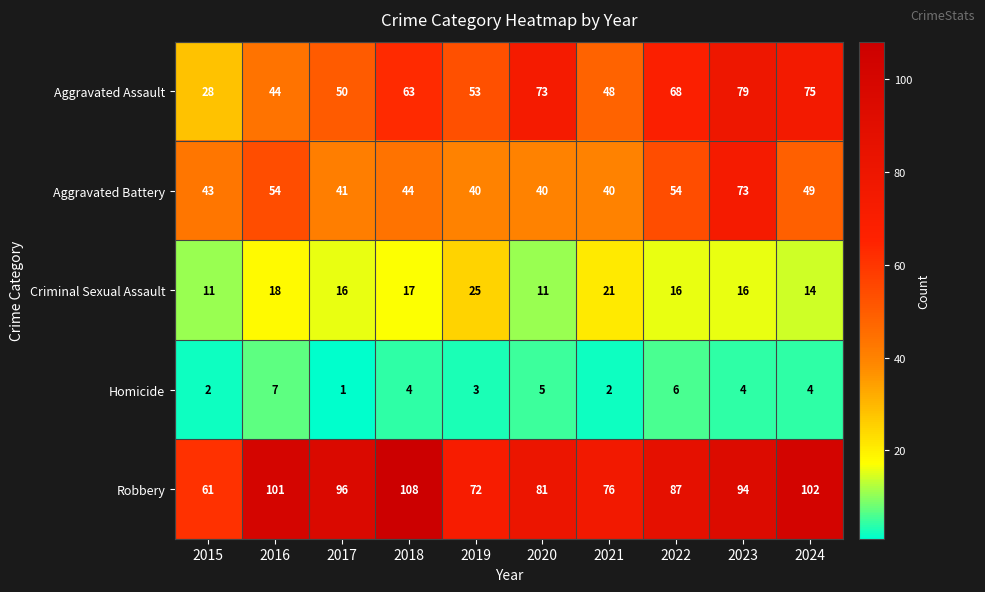

Count the number of data series in this chart.

5